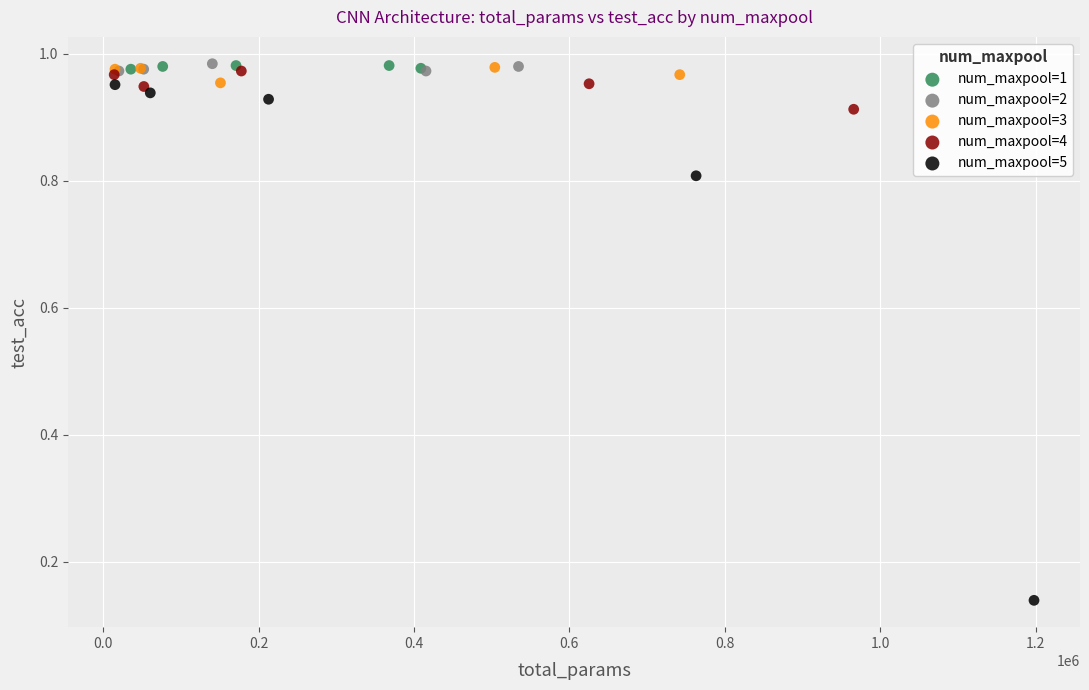

Which series reaches the minimum Y coordinate?

num_maxpool=5